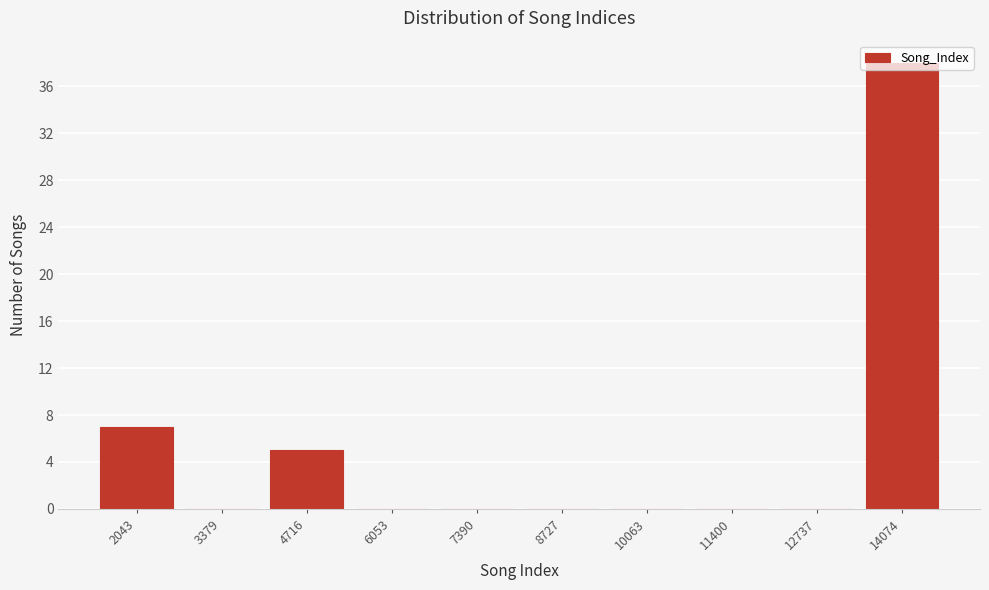

What is the change in value from 7390 to 14074?

+38